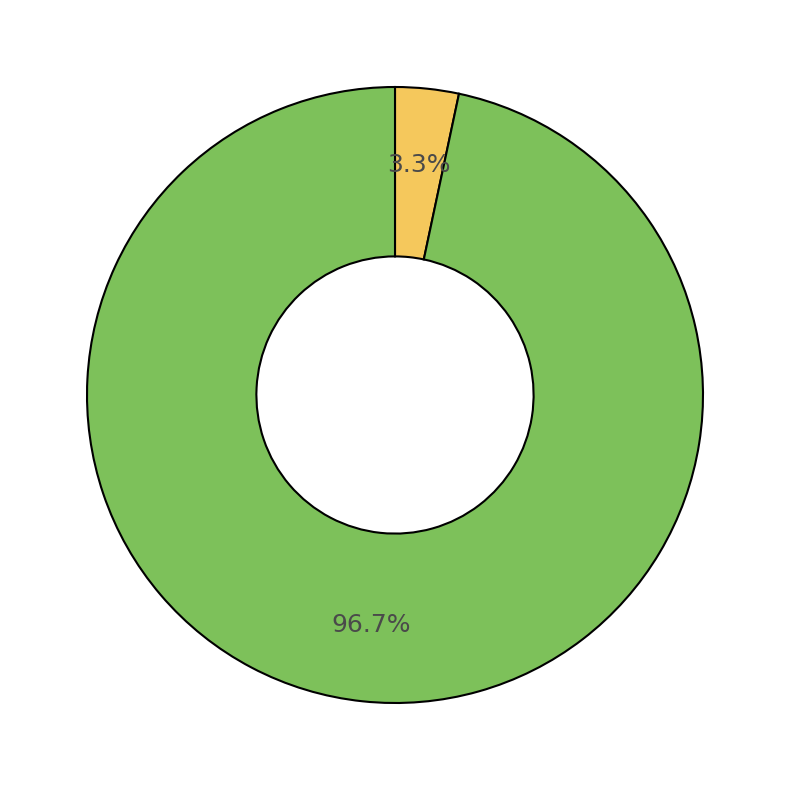

Is there any slice that represents more than half of the pie?

Yes